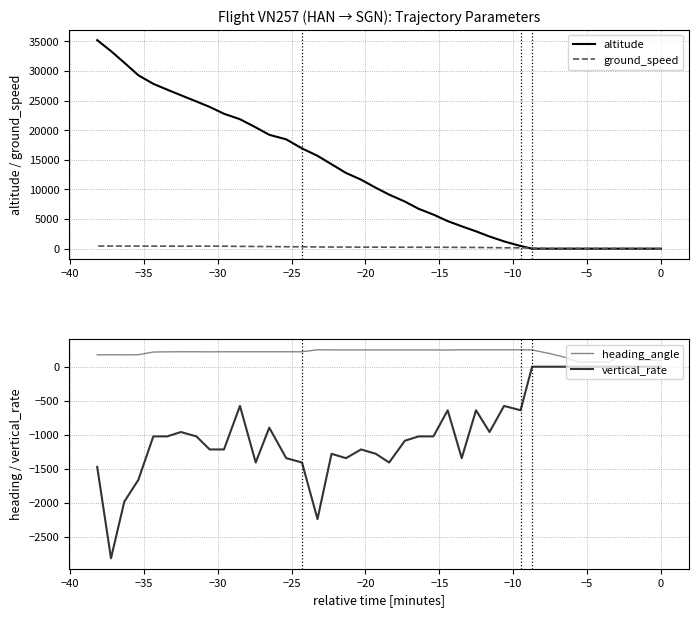

Which series has the largest range (max minus min)?

altitude